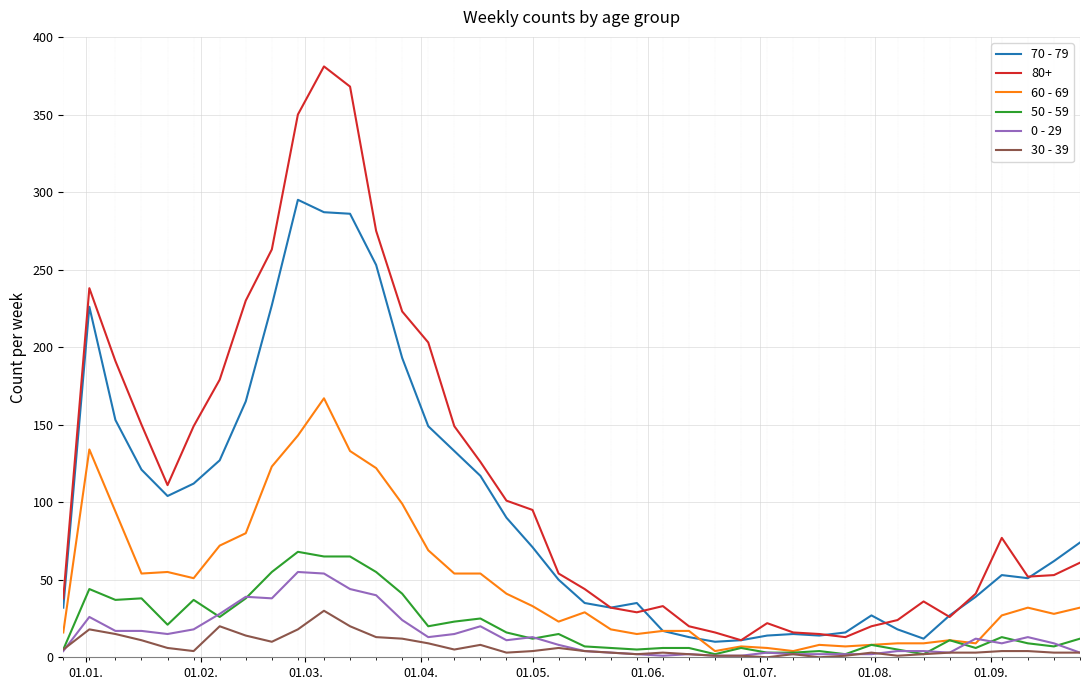

What are all the series names shown in the legend?

70 - 79, 80+, 60 - 69, 50 - 59, 0 - 29, 30 - 39